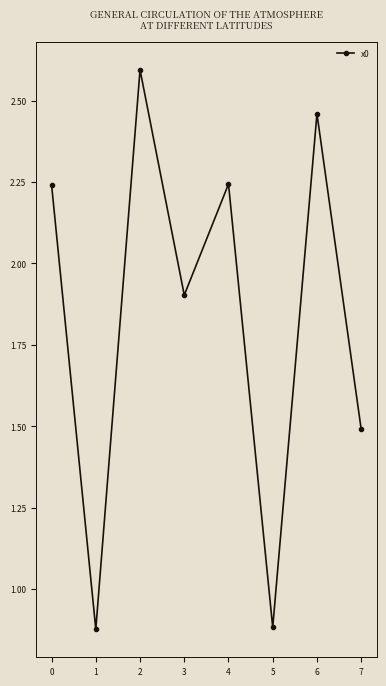

Does the chart display data point markers on the line(s)?

Yes